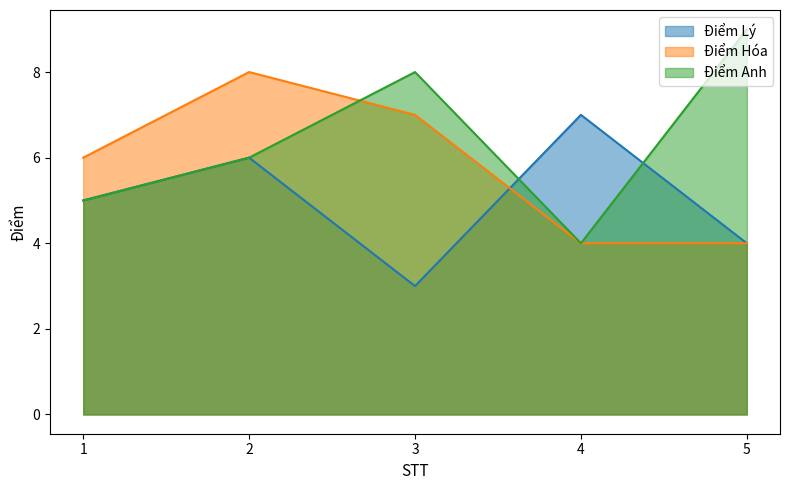

True or false: Điểm Lý has more than 0 interior local peaks.

True